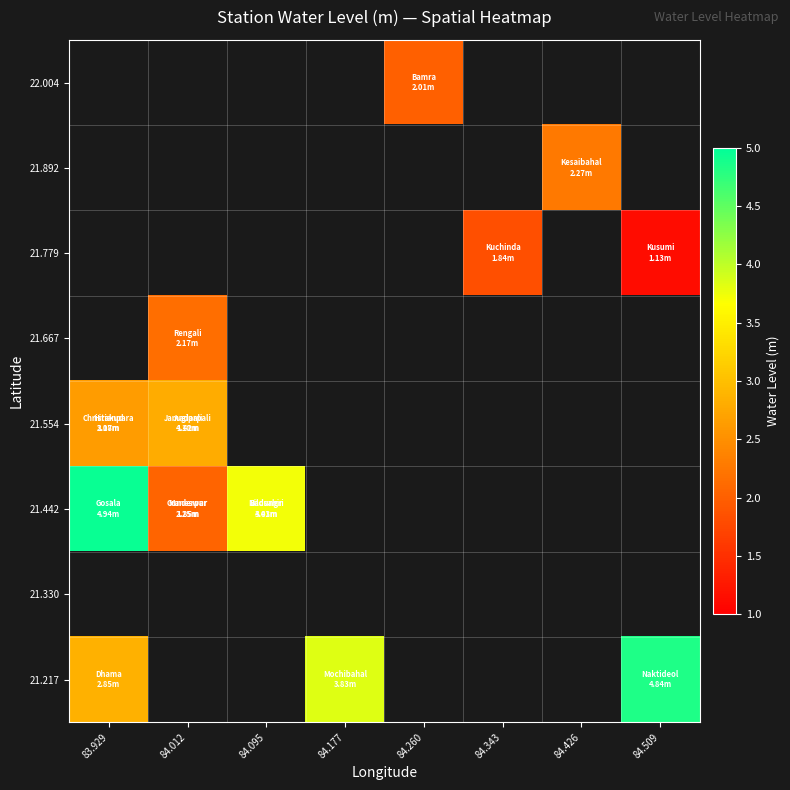

What is the minimum value for 21.554?

2.6